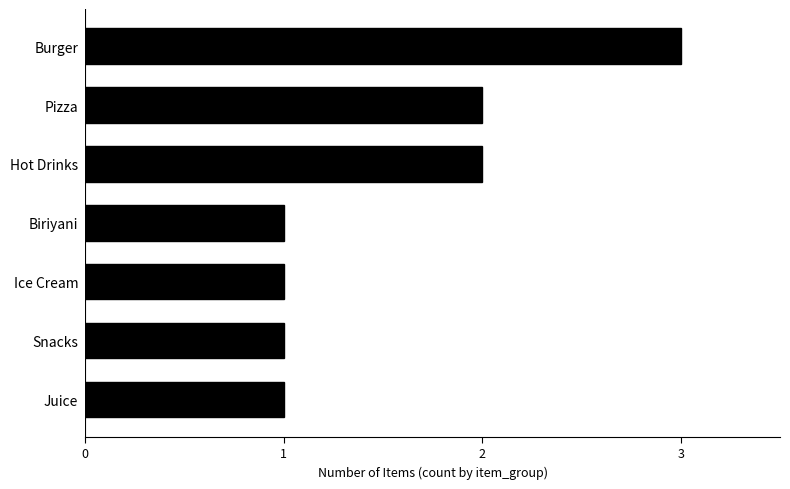

What is the sum of the values at Biriyani and Burger?

4